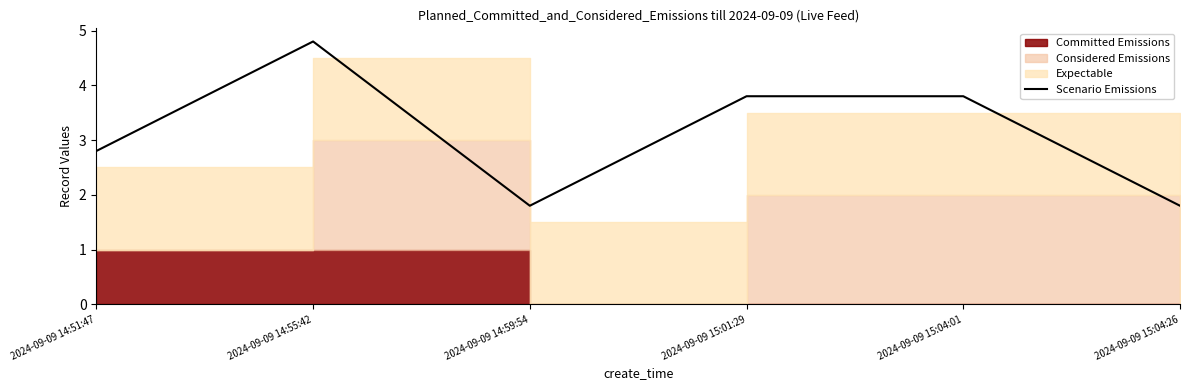

What is the difference between the maximum and minimum values?

3.0